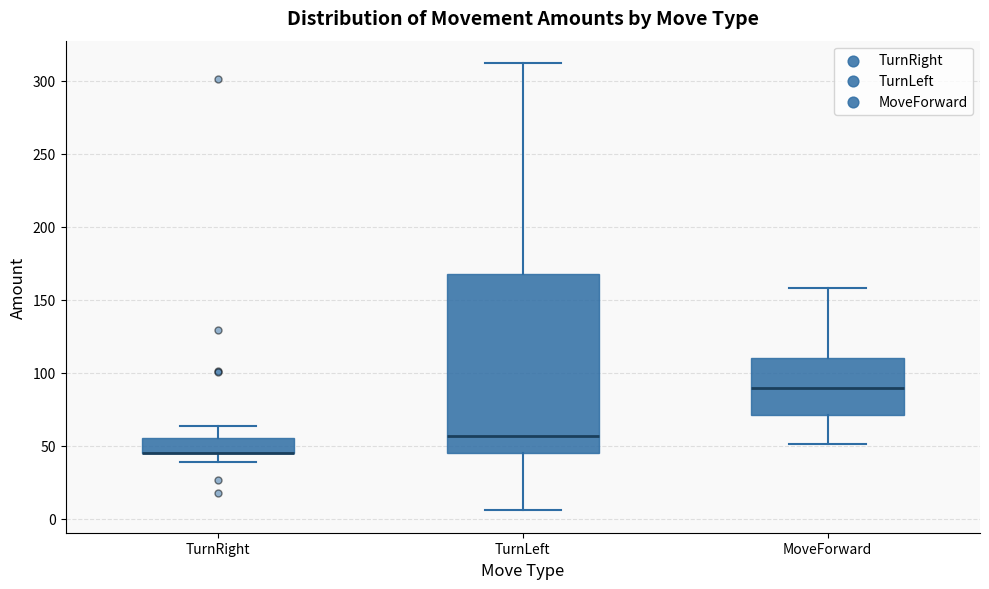

Reading left to right, transcribe this box plot: for each box, give where its median line is, the range the box spans, and where its two whiskers end, as read against the y-axis. The values are not printed on the chart, so give them approximately, as read against the axis.

TurnRight: median 45 (drawn on the box's lower edge), box 45 to 55, whiskers 40 to 65
TurnLeft: median 55, box 45 to 165, whiskers 5 to 310
MoveForward: median 90, box 70 to 110, whiskers 50 to 160